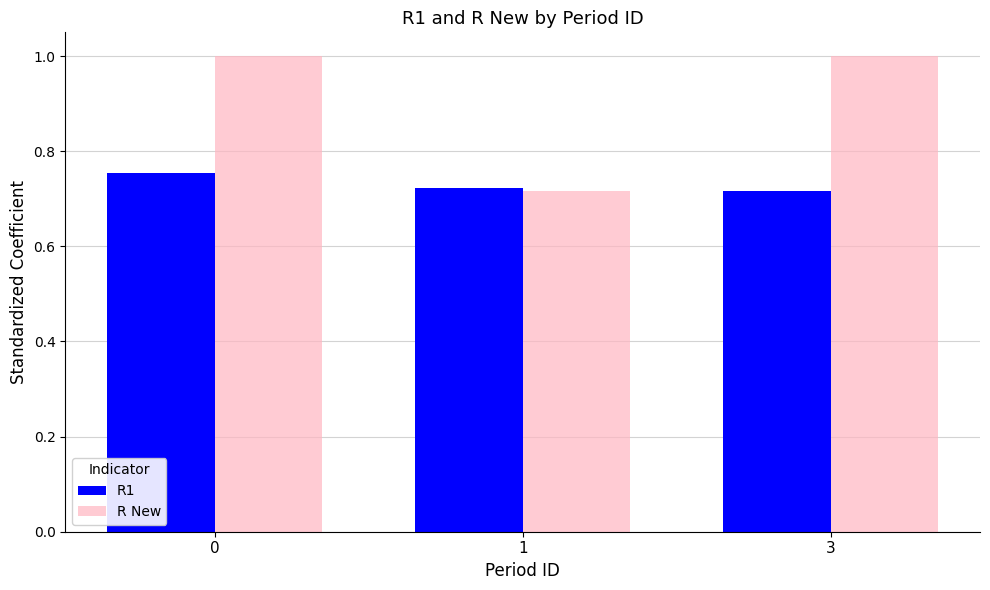

What is the average value of the R New series?

0.9